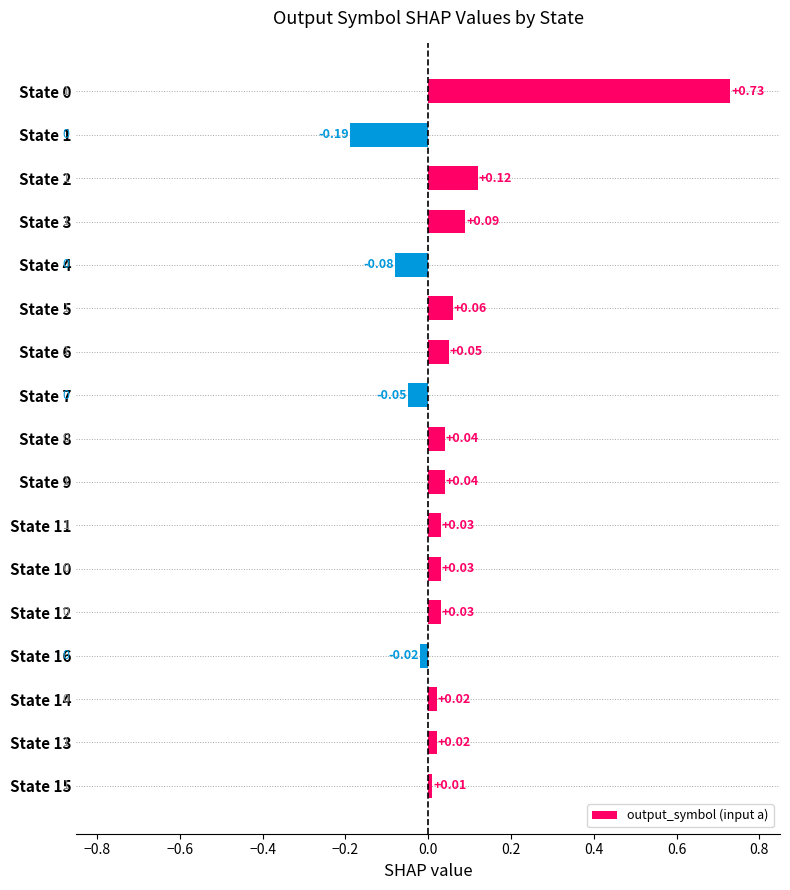

What is the difference between the second highest and minimum values?

0.3